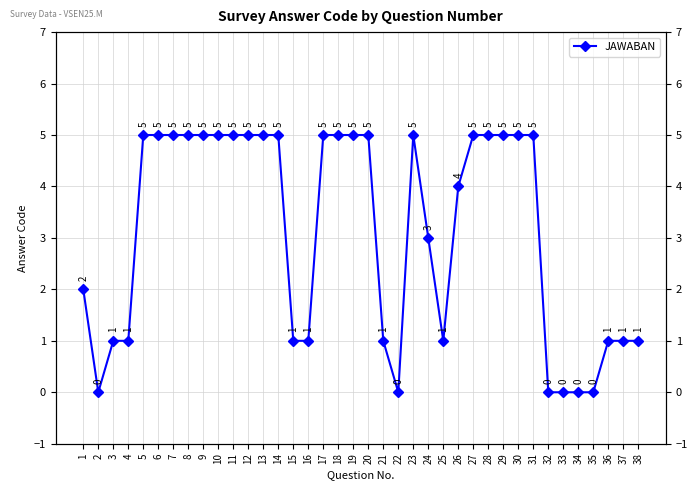

What is the sum of the values at 14 and 23?

10